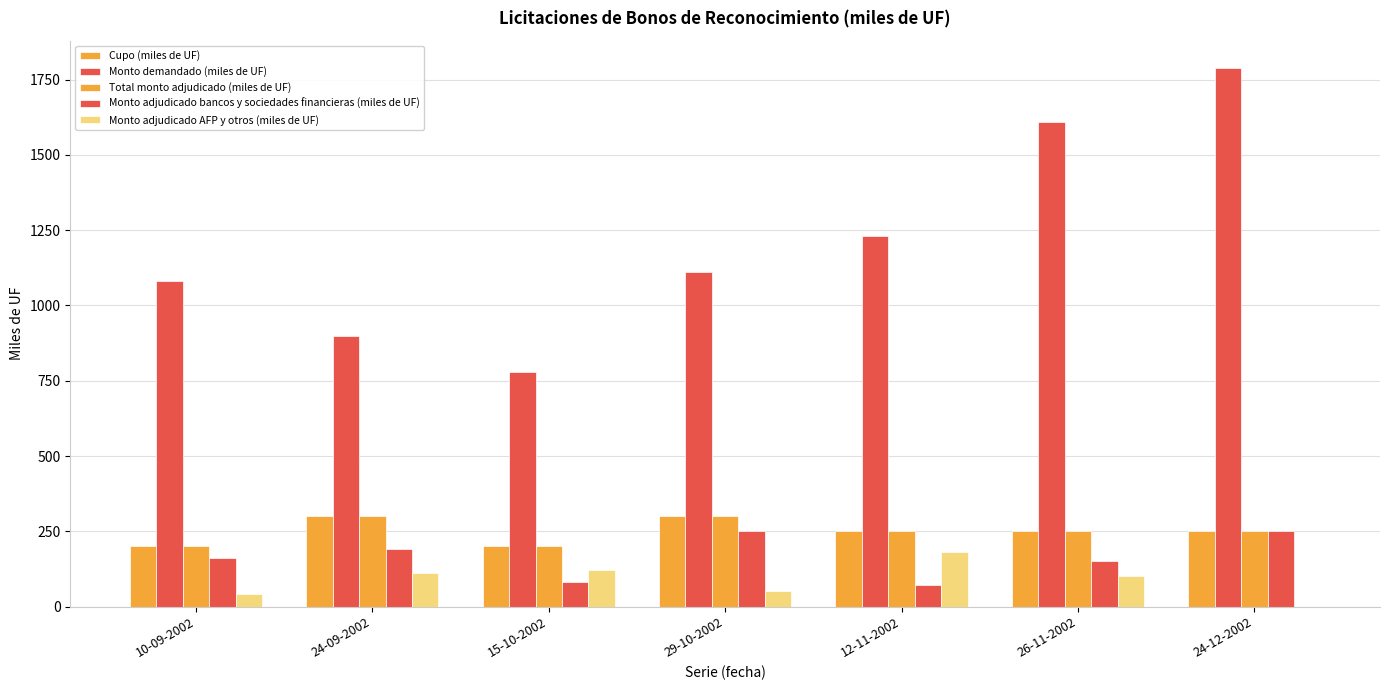

At which label is Monto demandado (miles de UF) closest to 1285?

12-11-2002